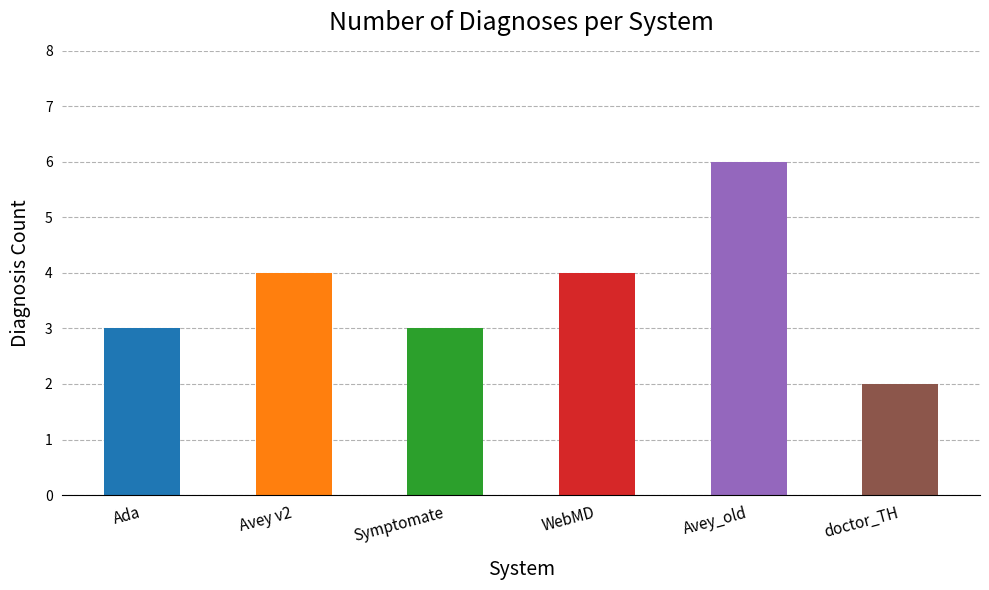

What is the greatest value displayed?

6